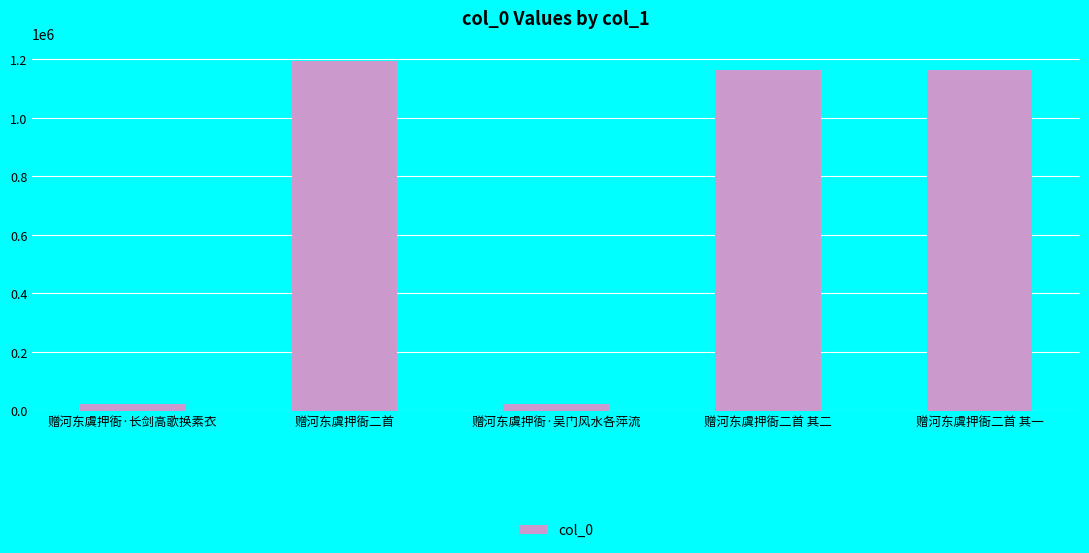

Between 赠河东虞押衙二首 其一 and 赠河东虞押衙·长剑高歌换素衣, which is larger?

赠河东虞押衙二首 其一